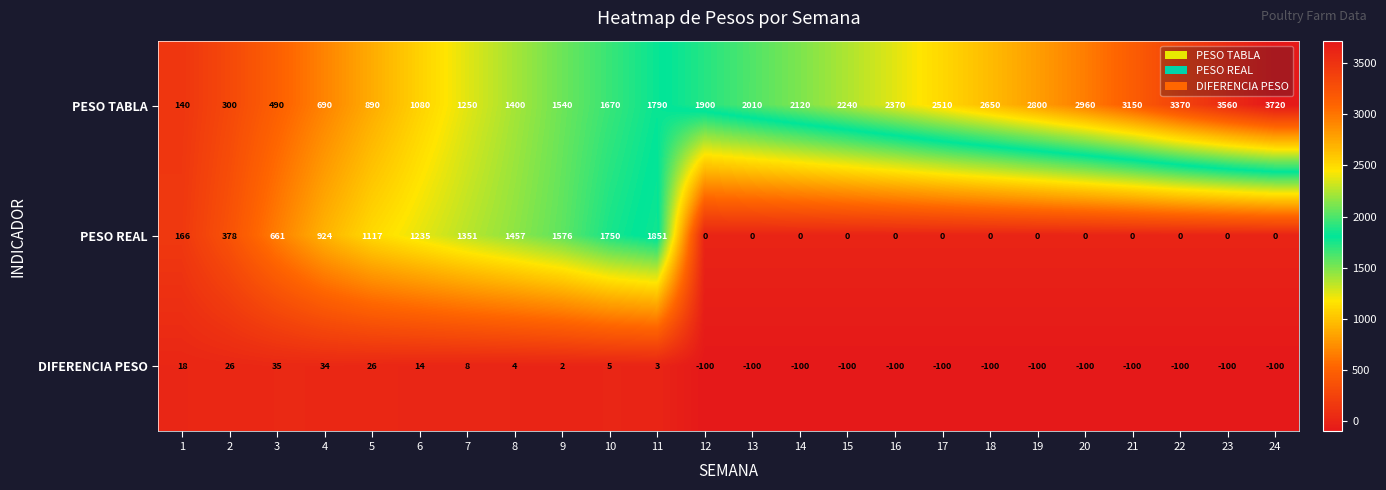

At which label is PESO REAL closest to 925?

4